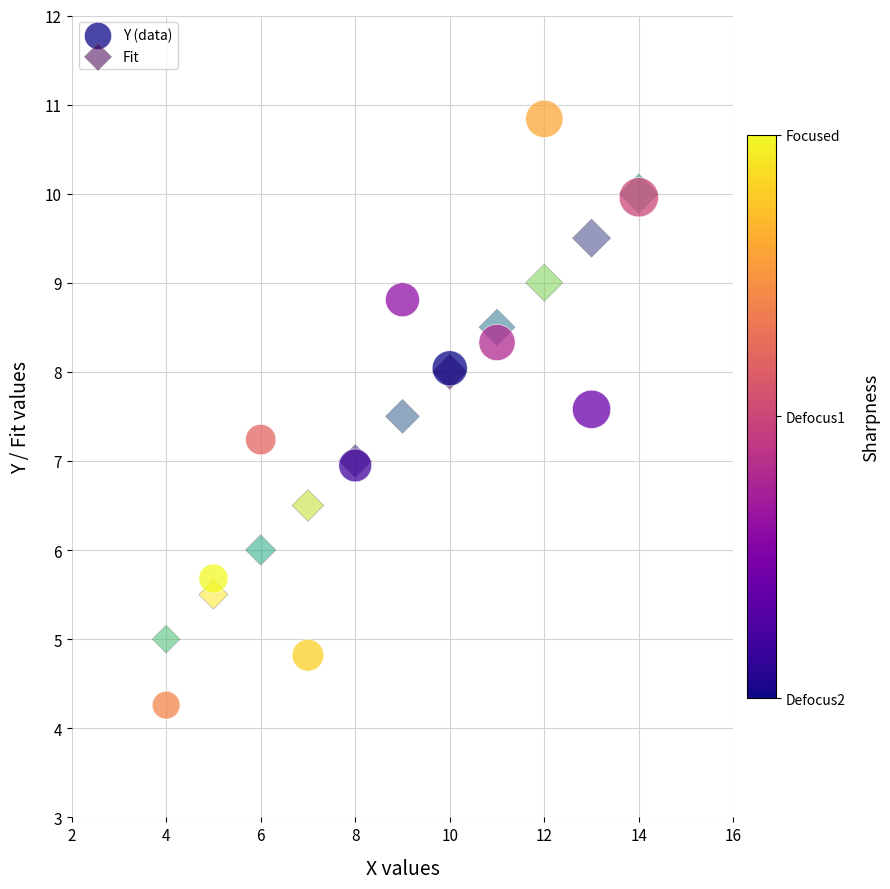

Which series contains the lowest Y value?

Y (data)